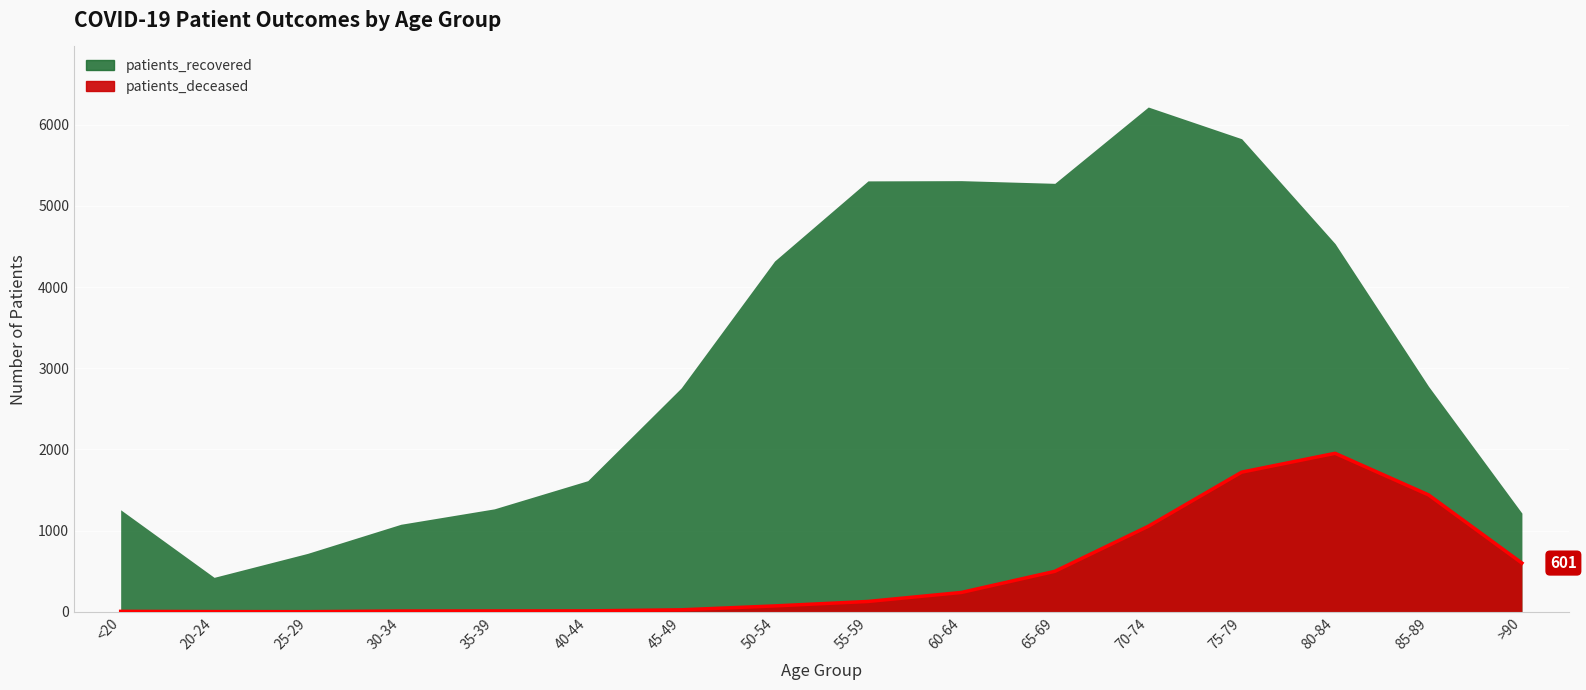

Which has a higher value, 25-29 or 55-59?

55-59